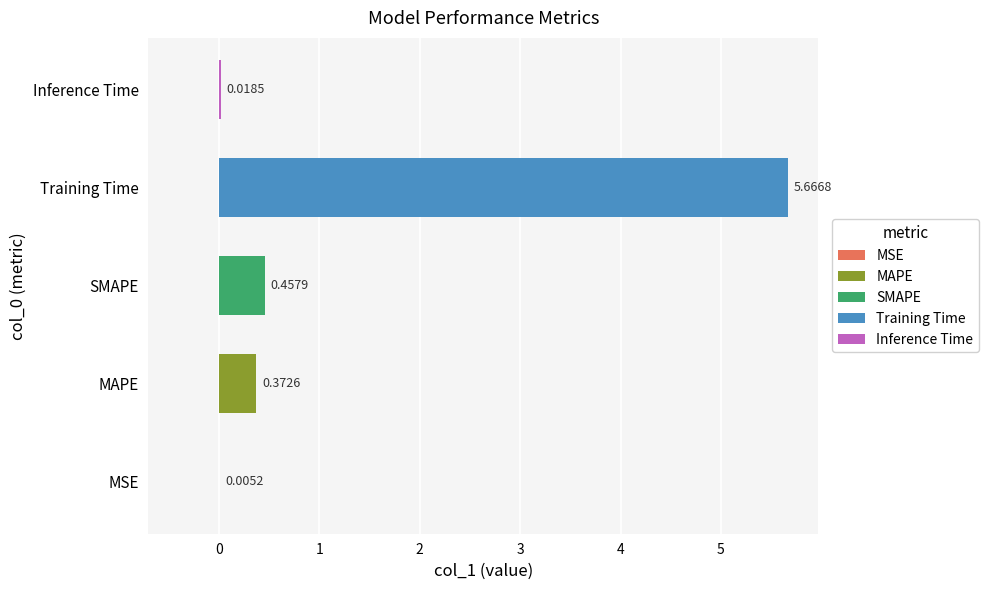

Count the number of data series in this chart.

1